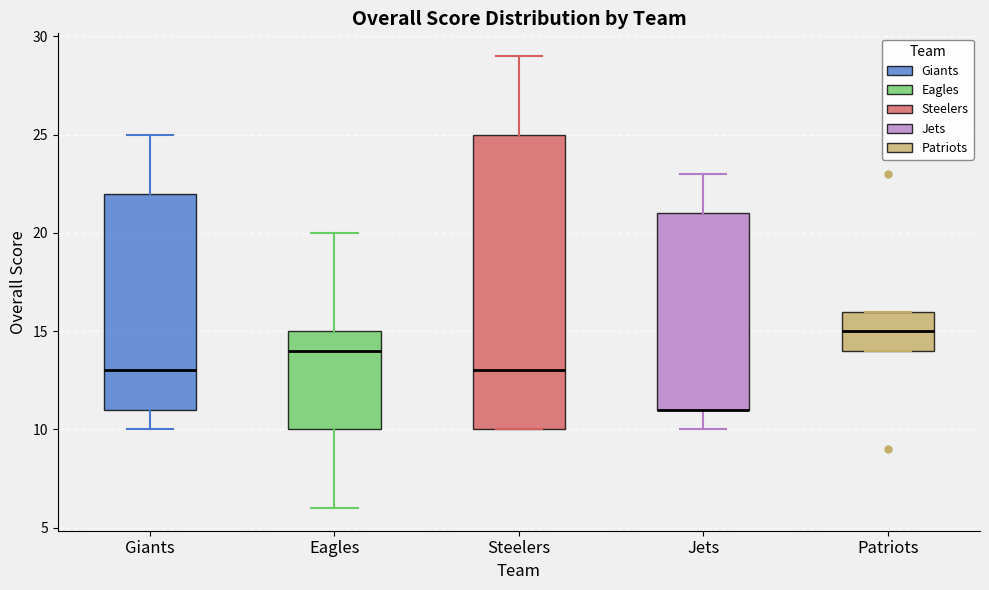

Which box is the tallest, from its lower edge to its upper edge?

Steelers